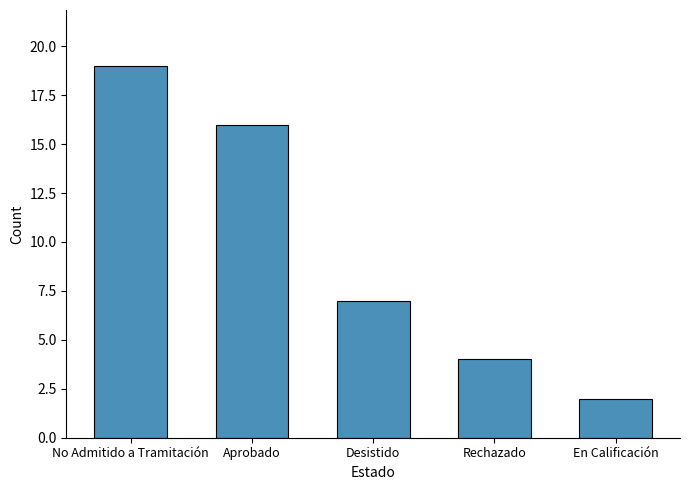

What is the difference between the maximum and minimum values?

17